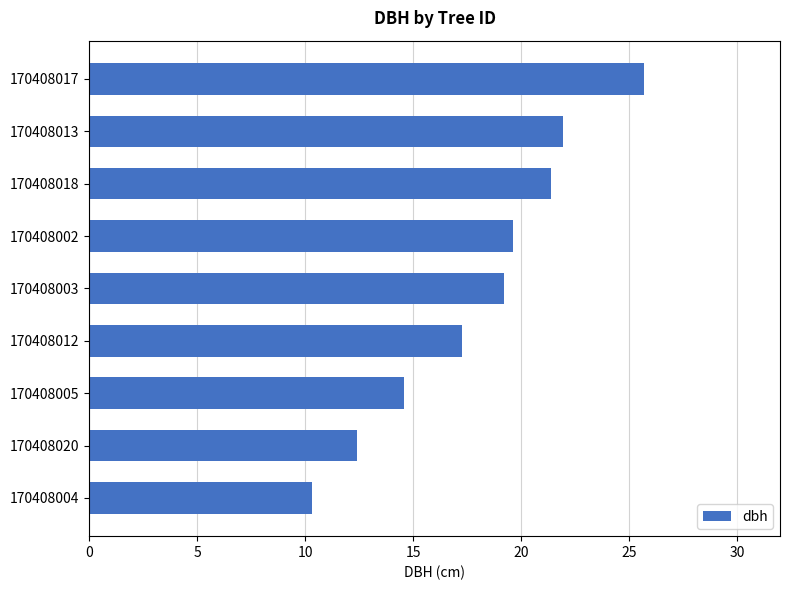

What is the smallest value displayed?

10.3